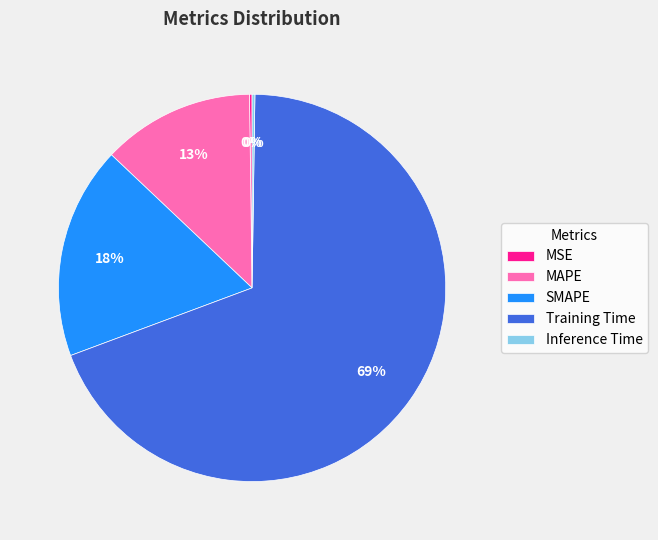

True or false: SMAPE accounts for 18% of the total.

True